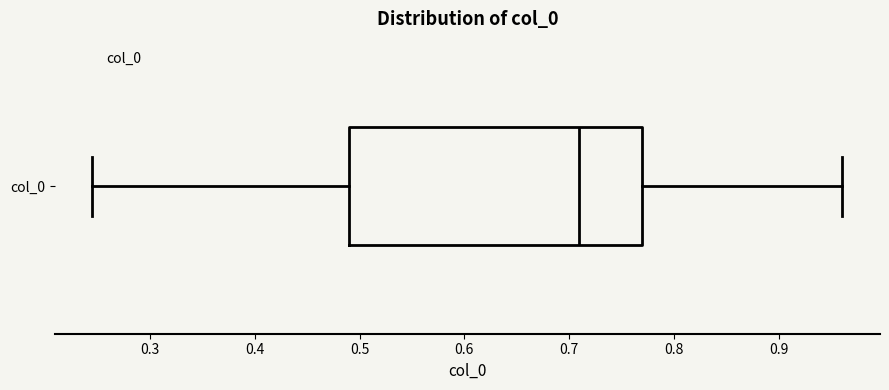

Where does the median line of the box for col_0 sit on the x-axis? The values are not printed on the chart, so give them approximately, as read against the axis.

0.71